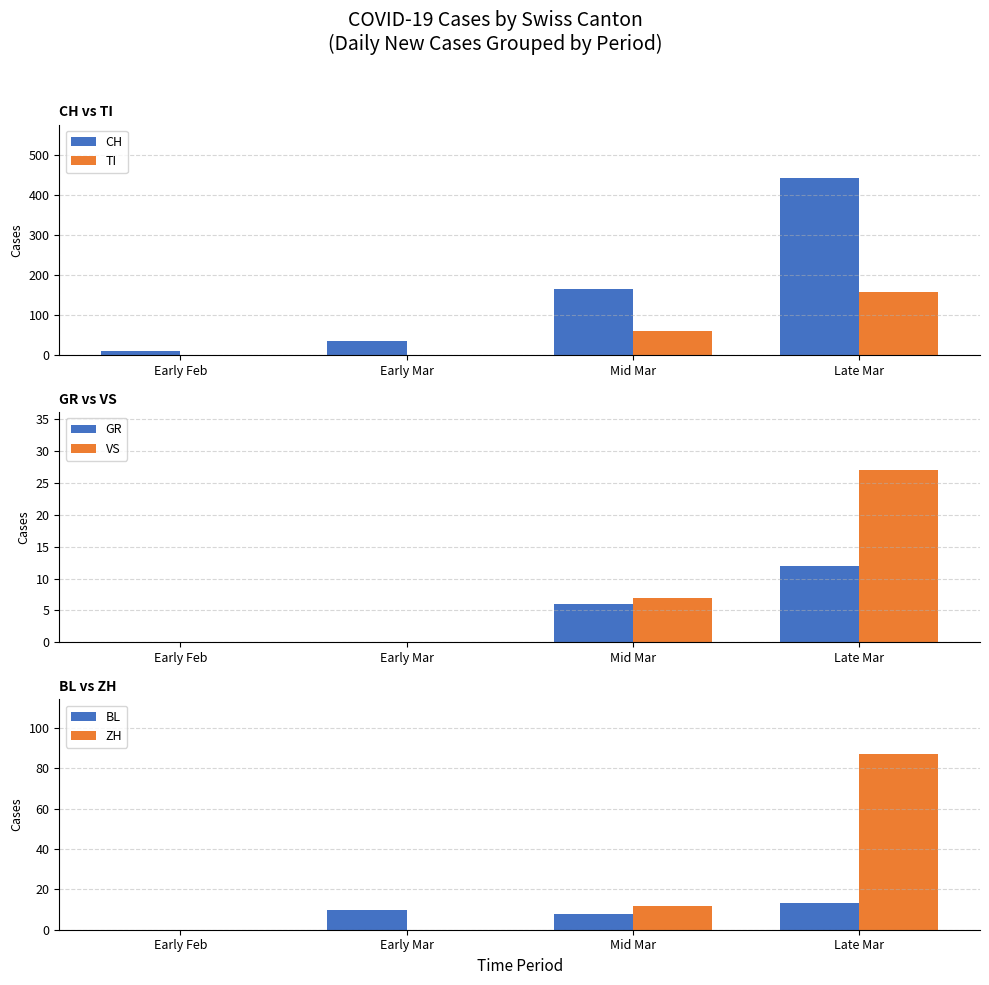

True or false: TI has a value of 60 at Mid Mar.

True